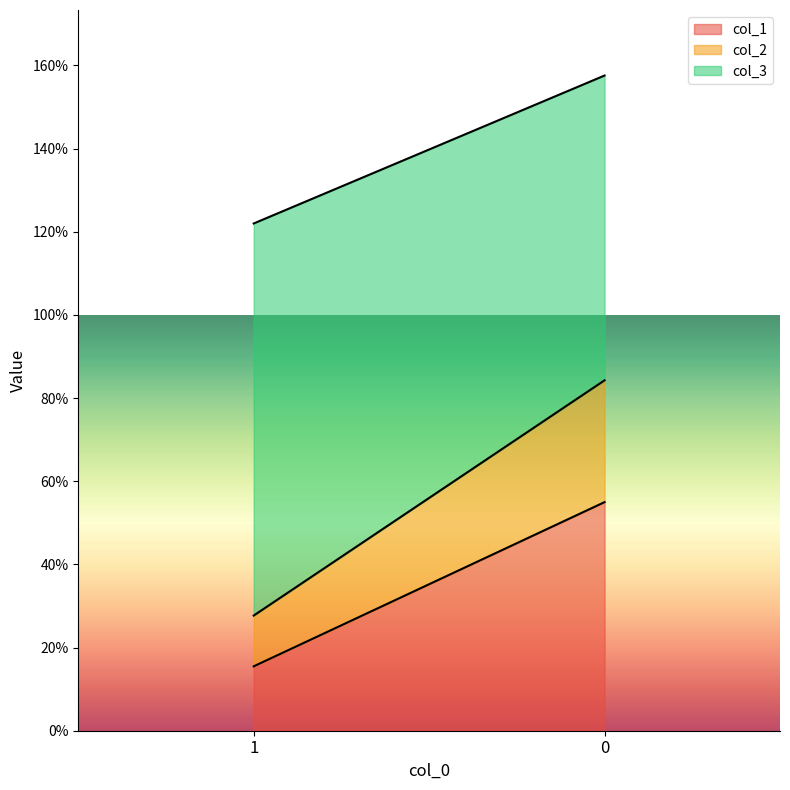

How many col_3 values are between 0 and 1?

2